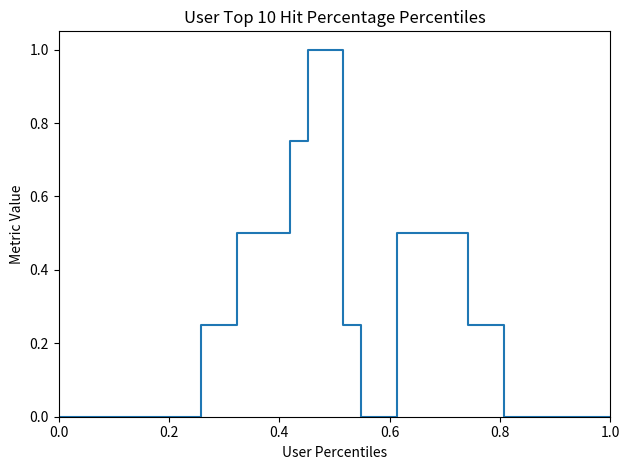

What is the maximum value shown in the chart?

1.0